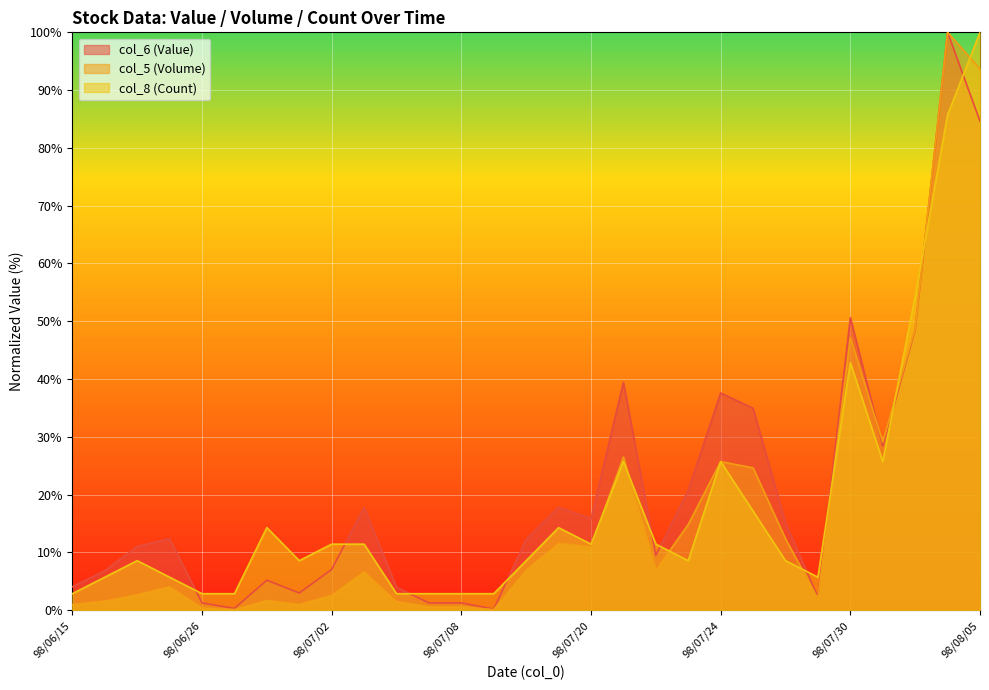

How many data points in col_6 (Value) are less than 12?

14